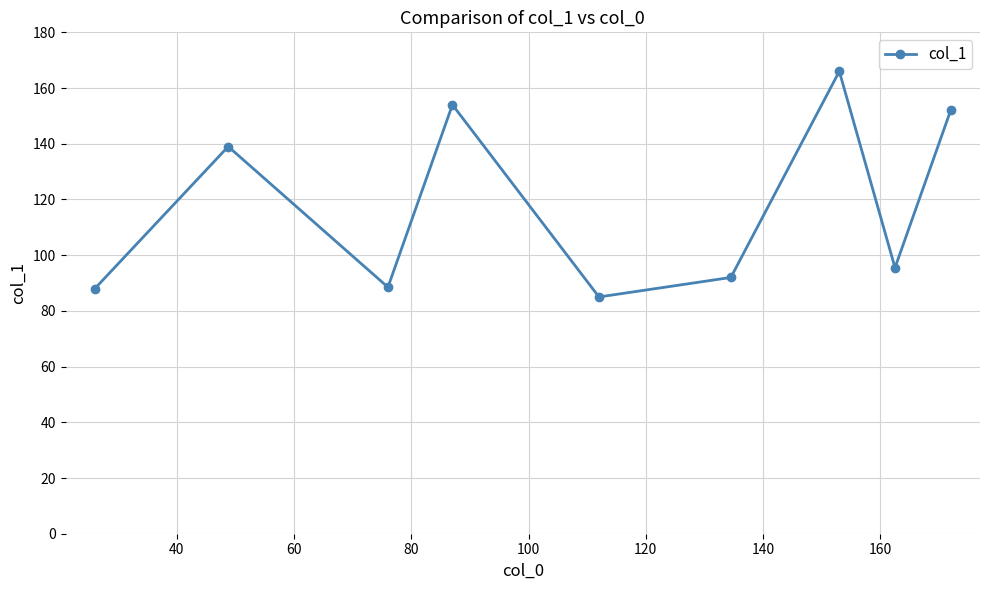

Count the number of values greater than 95.

5